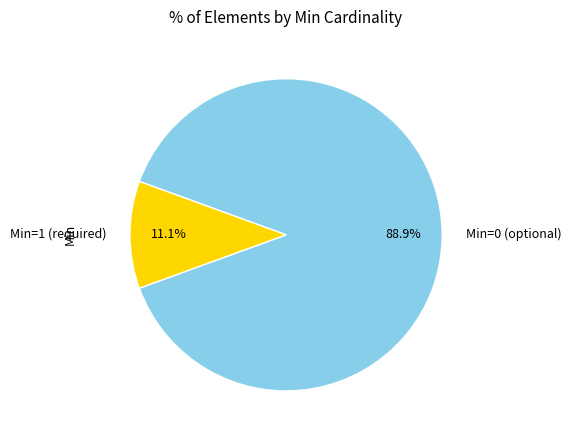

How much of the chart is everything except Min=0 (optional)?

11.1%